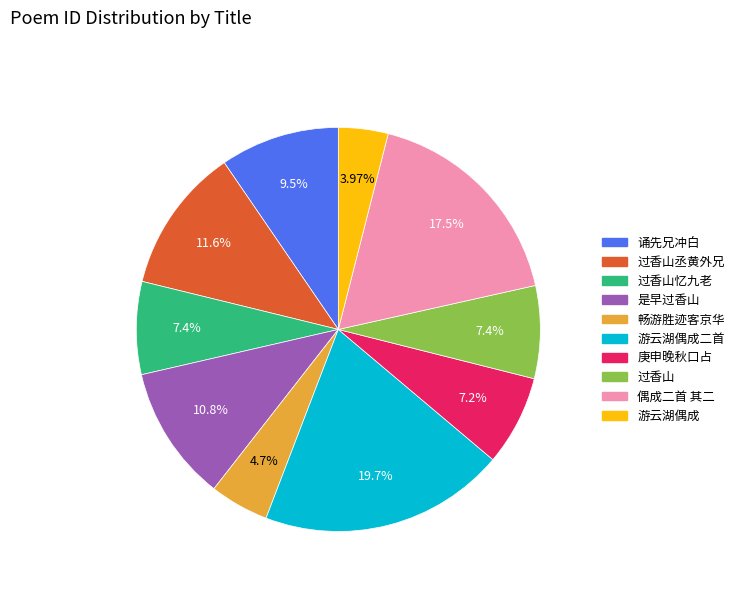

To the nearest percent, what is the difference between the largest and smallest slice percentages?

16%